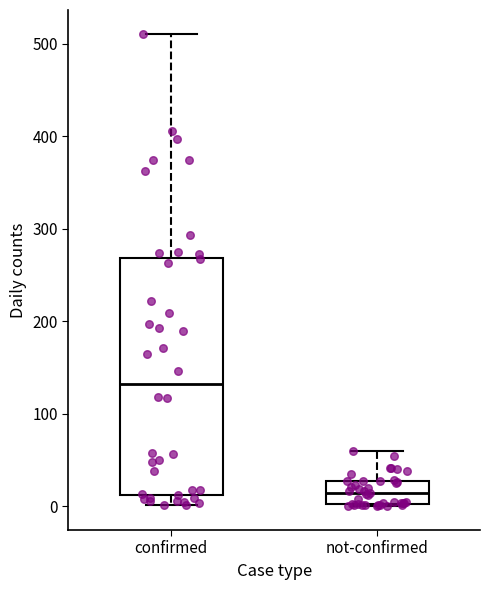

Which box's median line is the lowest?

not-confirmed